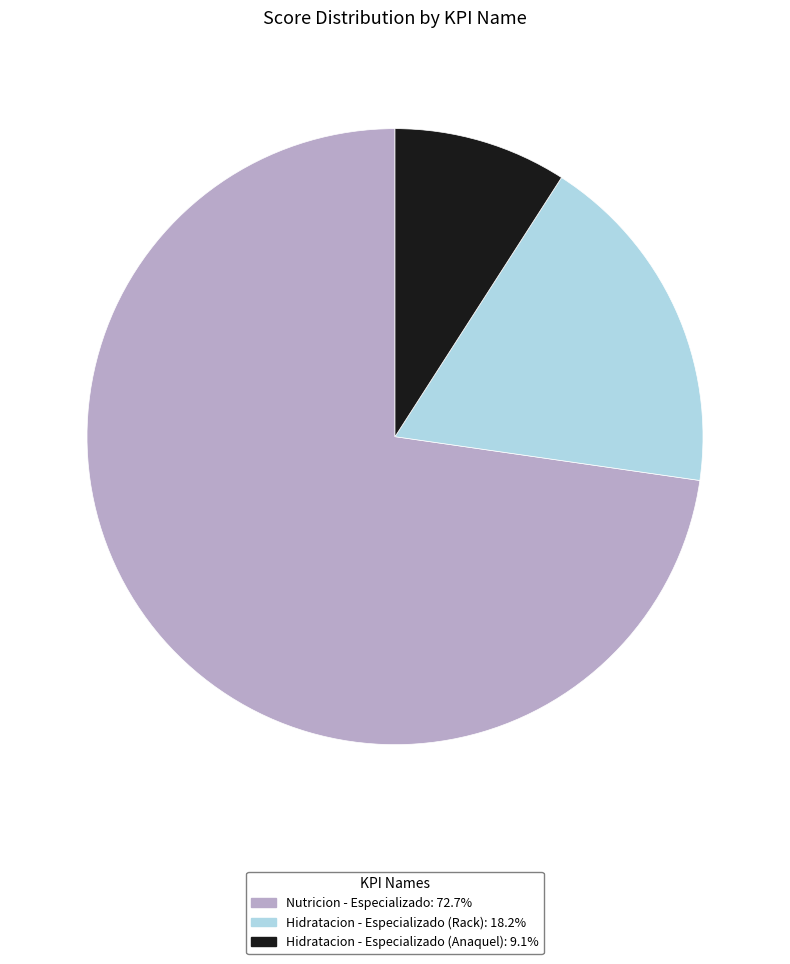

Is it true that Nutricion - Especializado is 80% of the pie?

False